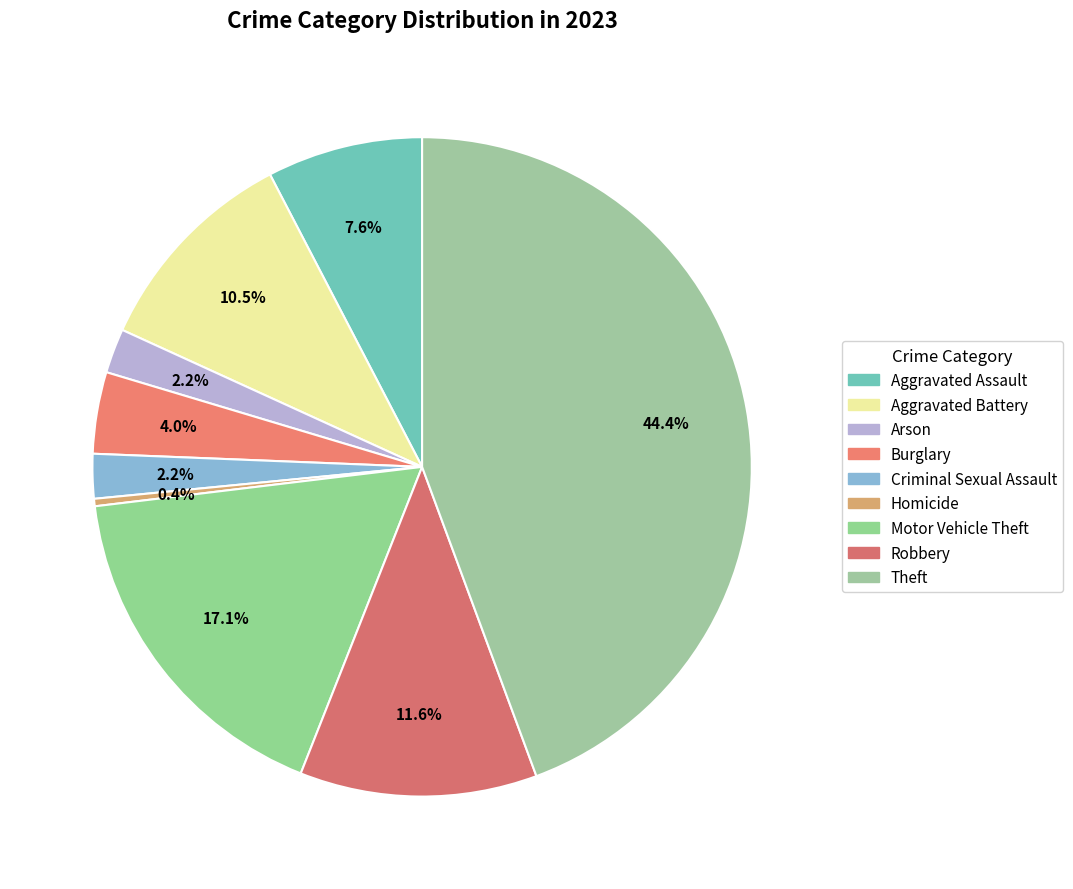

What portion of the pie excludes Criminal Sexual Assault?

97.8%